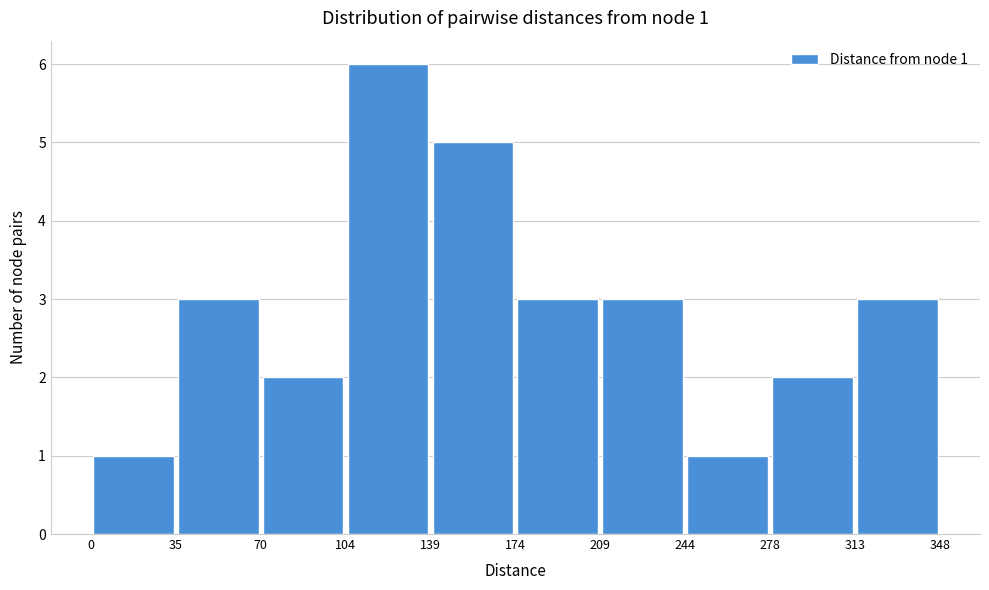

Over which range of the x-axis is the bar tallest?

104 to 139